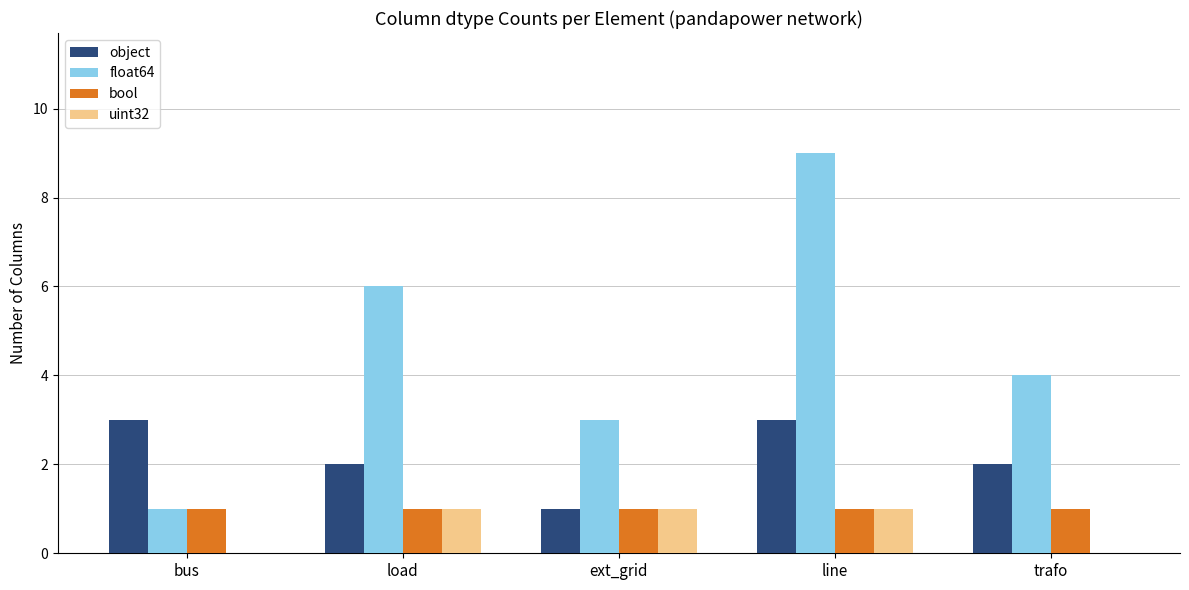

At which category is the sum across all series the highest?

line